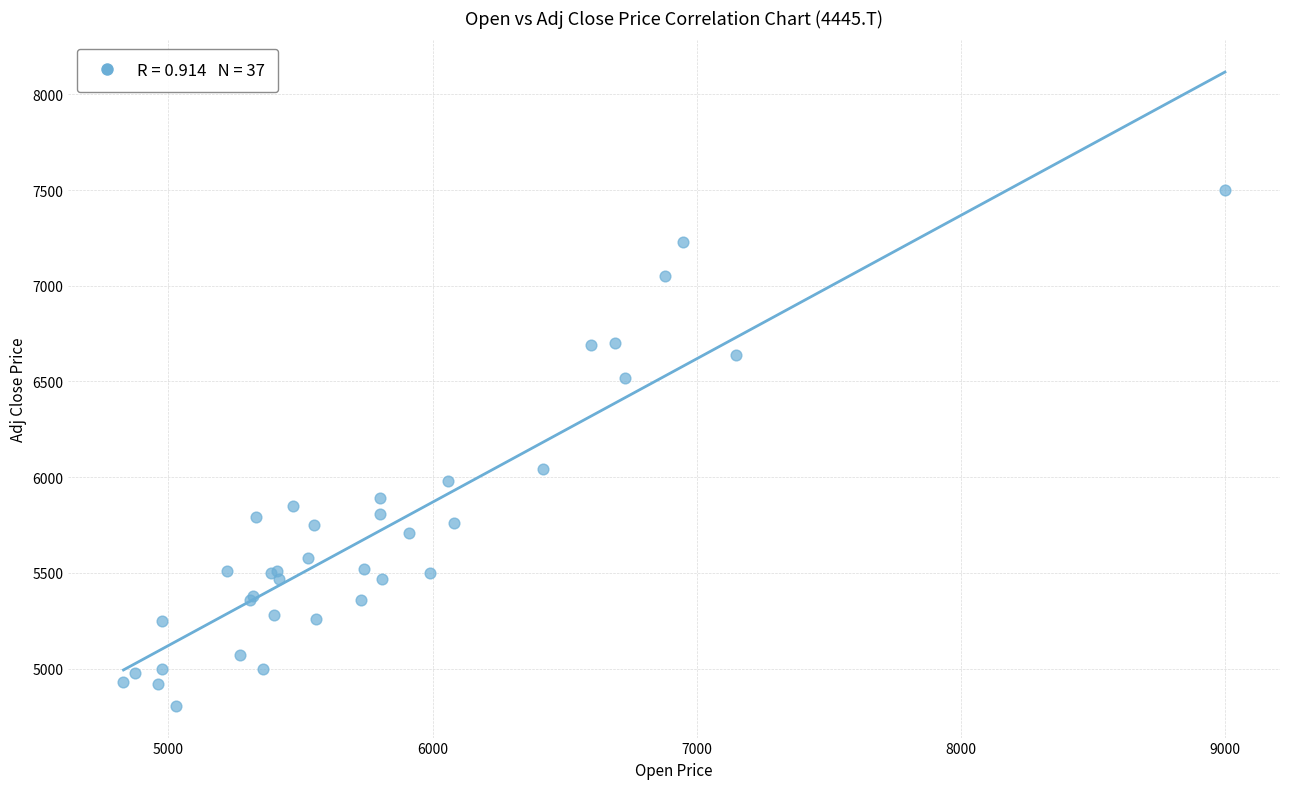

What Y value in the scatter plot is closest to 6152?

6040